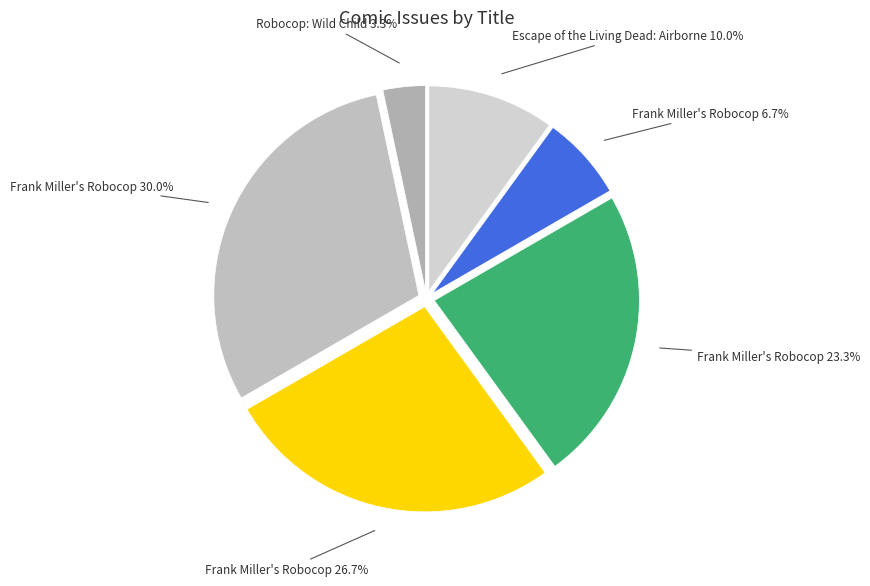

How many segments does this pie chart have?

6